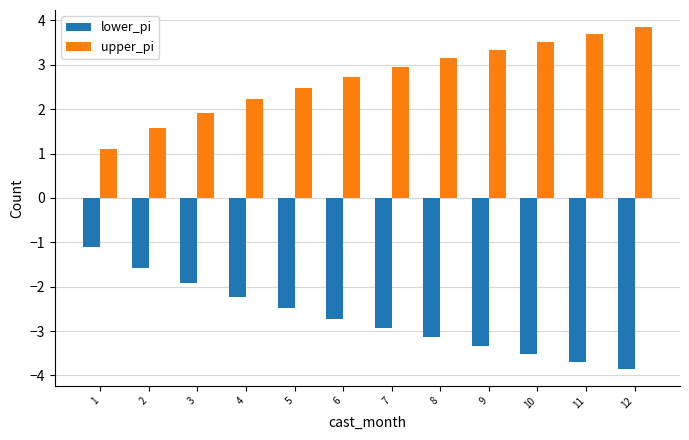

Where is upper_pi nearest to the value 2?

3